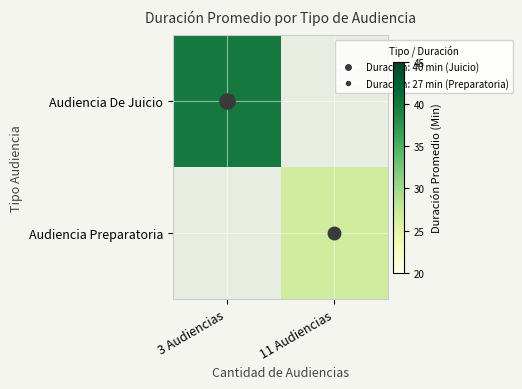

Reading left to right, list all the values displayed in this chart.

Audiencia De Juicio: 3 Audiencias=40	11 Audiencias=0
Audiencia Preparatoria: 3 Audiencias=0	11 Audiencias=27